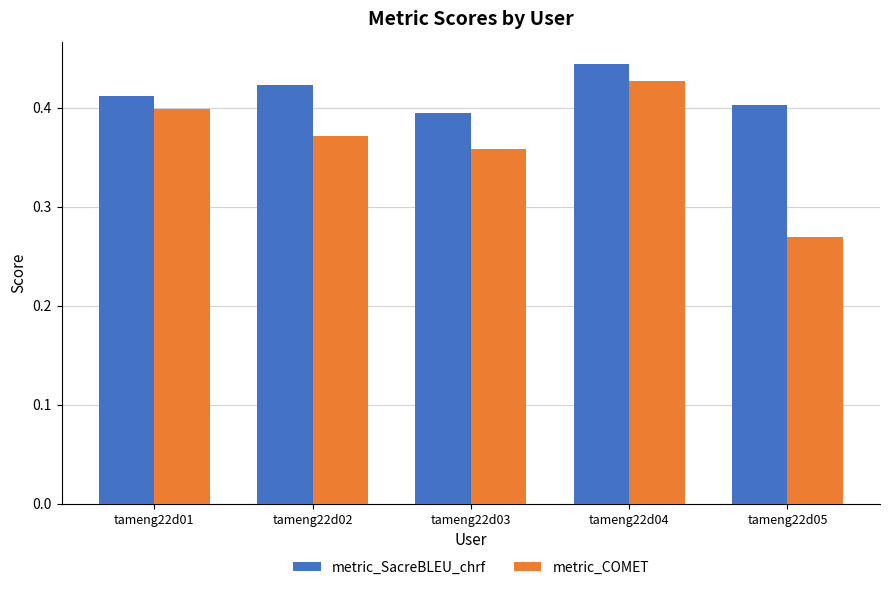

Count the metric_COMET values in the range 0 to 1.

5